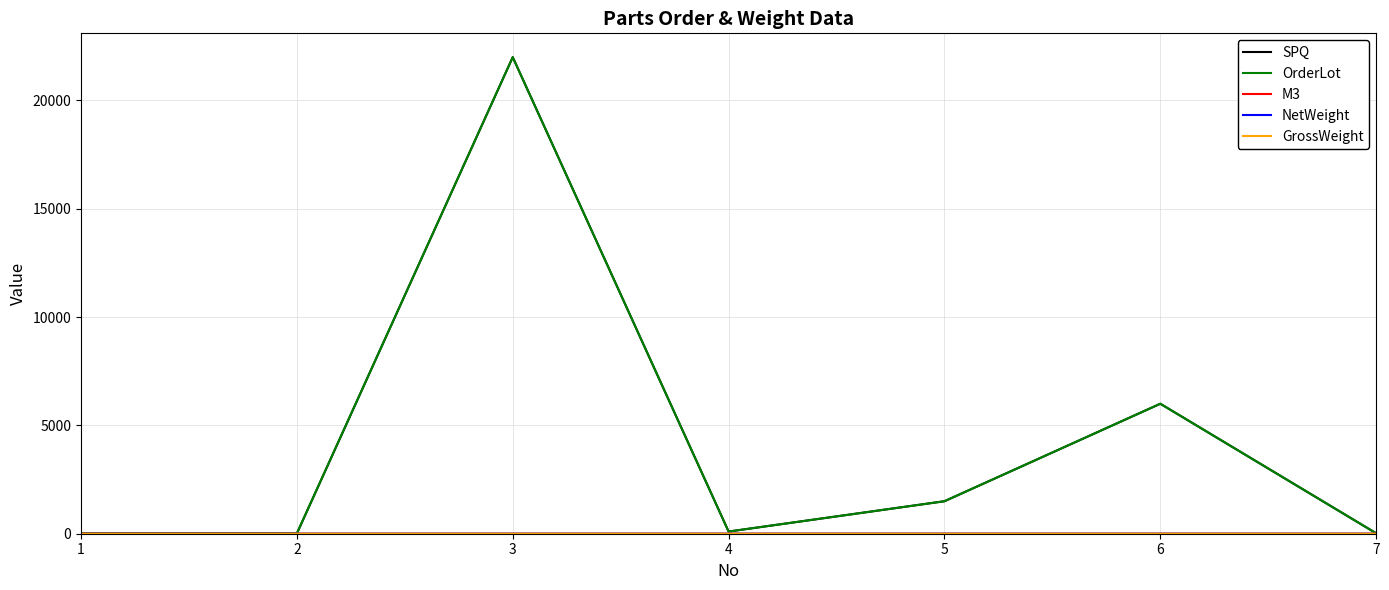

How many lines are shown in the chart?

5